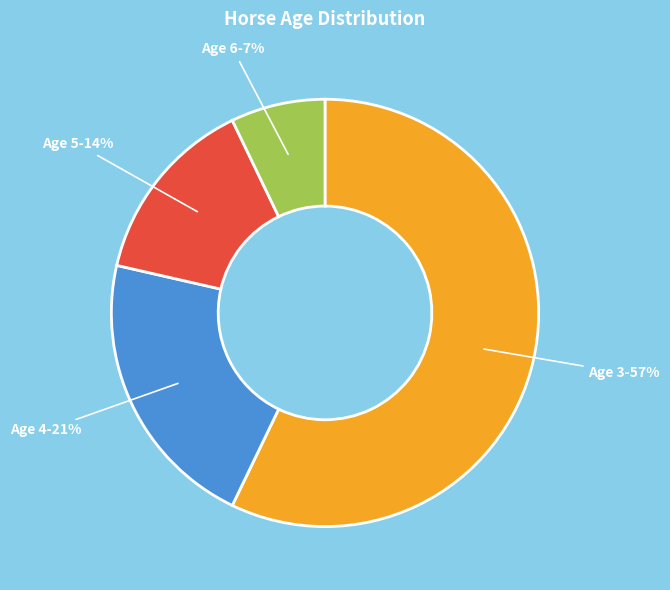

Which has a higher value, Age 5 or Age 3?

Age 3